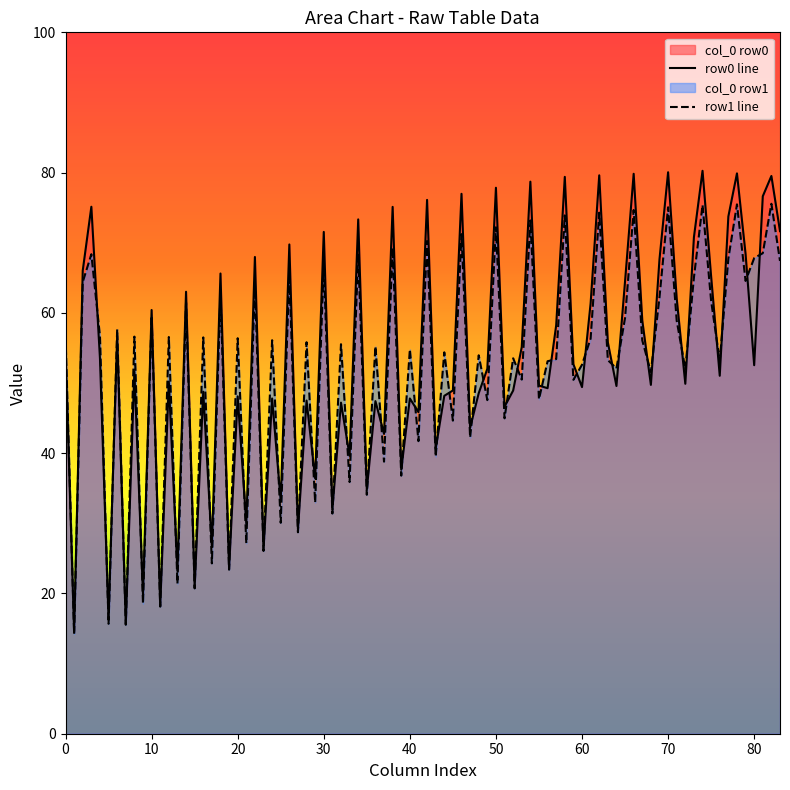

Rank the series by their maximum value, from highest to lowest.

row0 line, row1 line